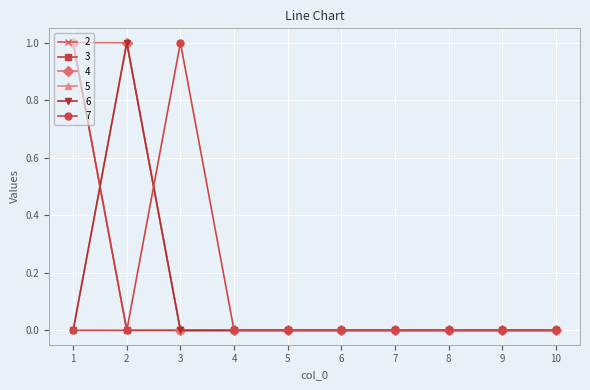

What is the sum of all 3 values?

1